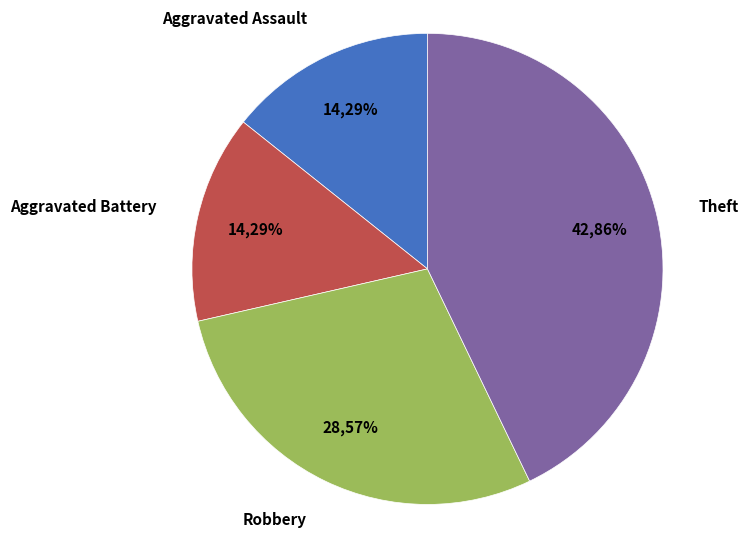

Do Aggravated Battery and Aggravated Assault together represent more than half of the pie?

No